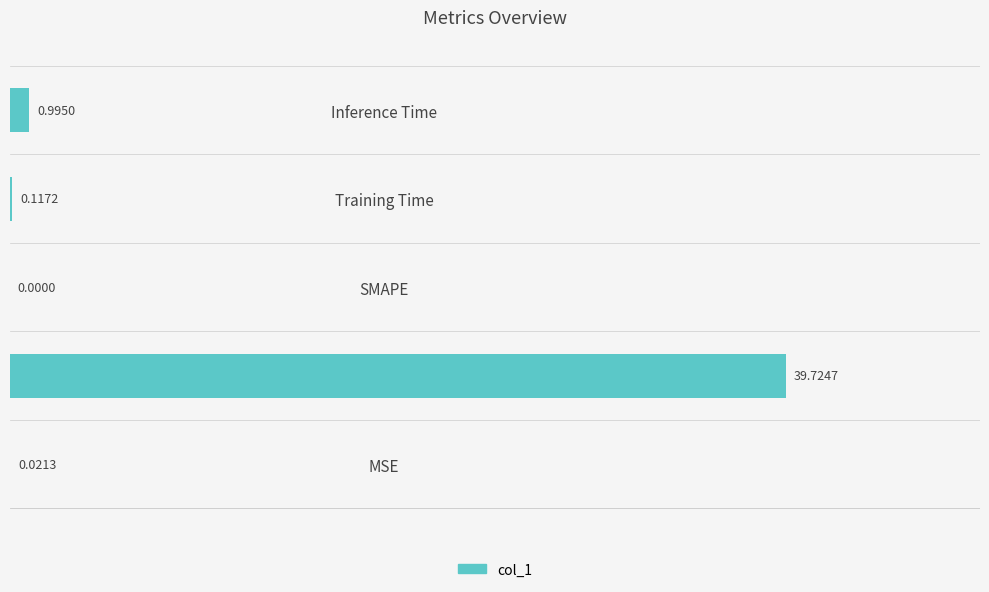

What is the sum of all values?

40.9